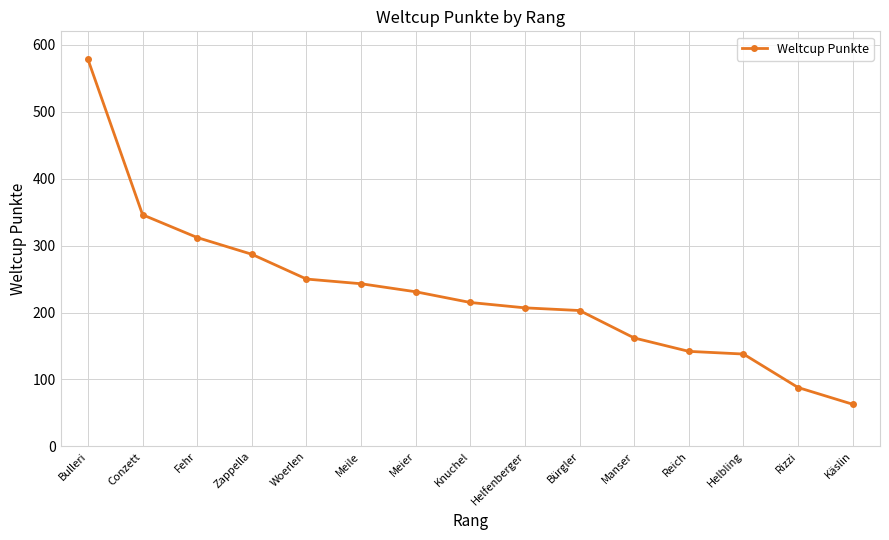

At which label does the data first exceed 215?

Bulleri